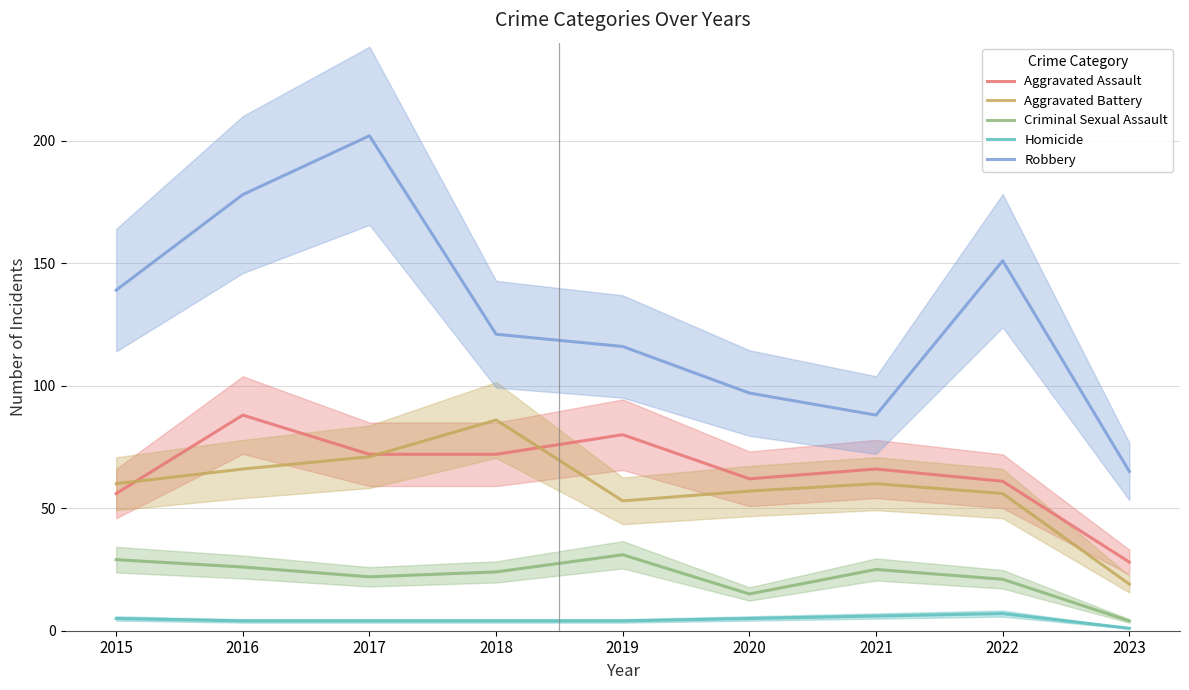

What is the difference between the maximum and minimum values in the Aggravated Battery series?

67